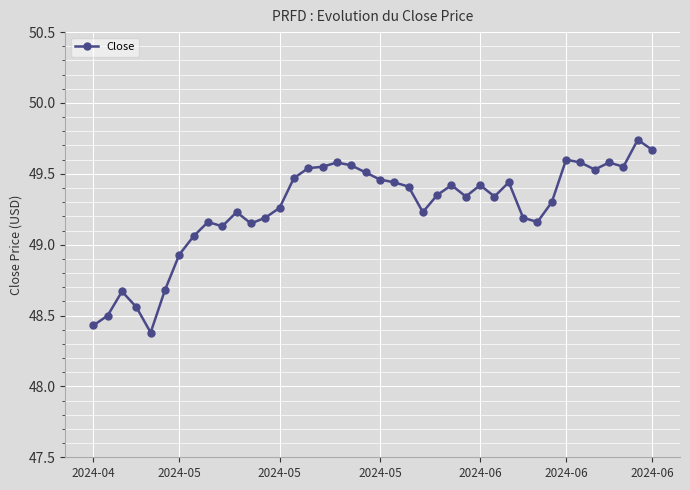

What is the difference between the second highest and second lowest values?

1.2